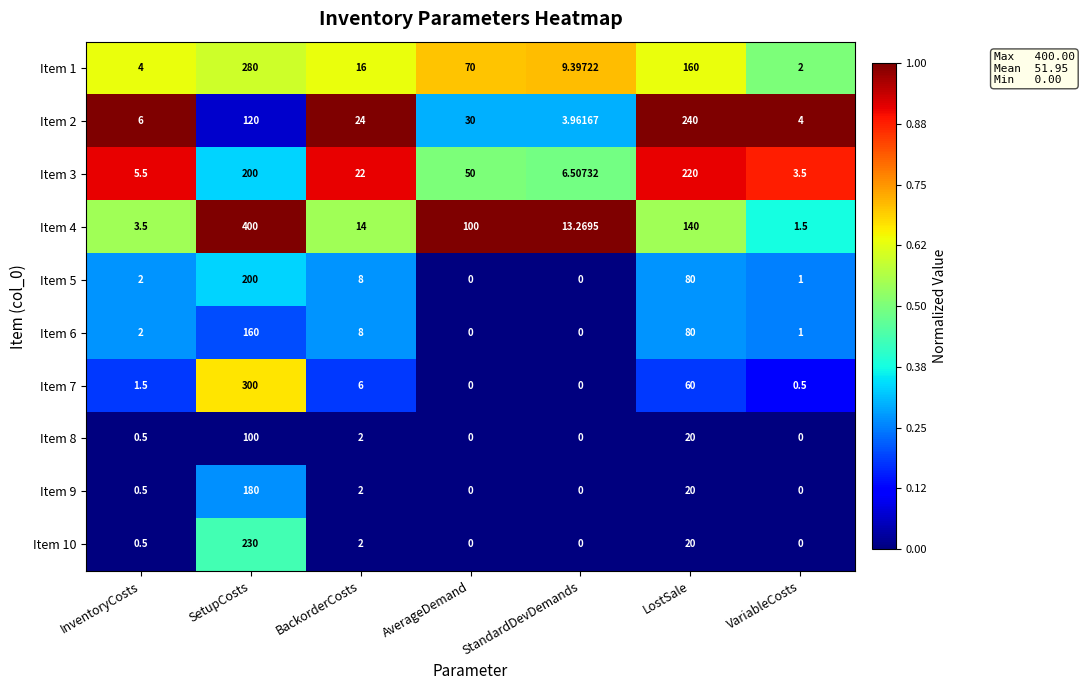

Rank the categories by Item 4 value from lowest to highest.

VariableCosts, InventoryCosts, StandardDevDemands, BackorderCosts, AverageDemand, LostSale, SetupCosts